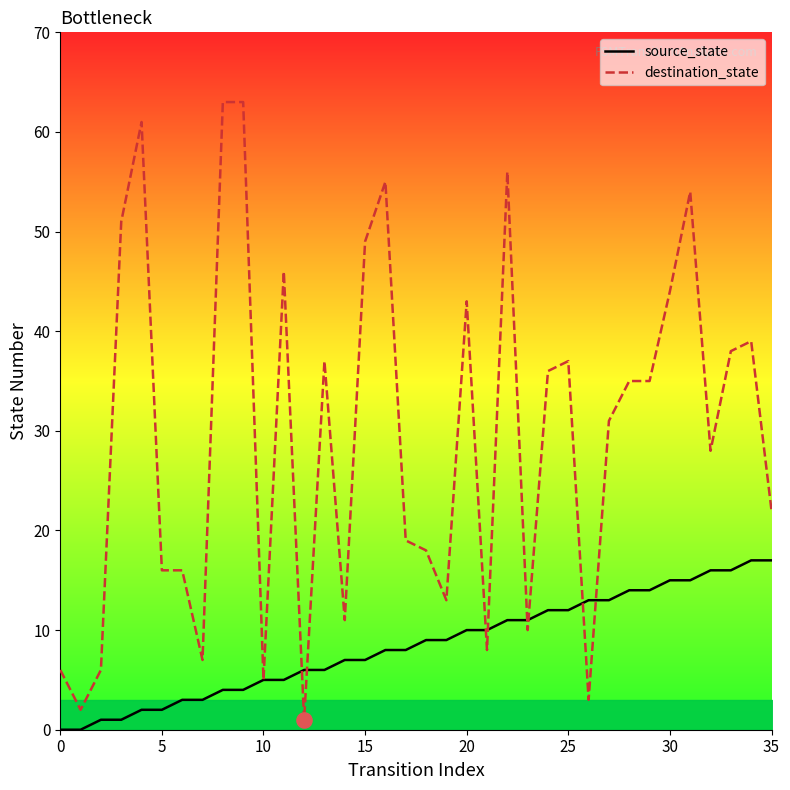

What are all the series names shown in the legend?

source_state, destination_state